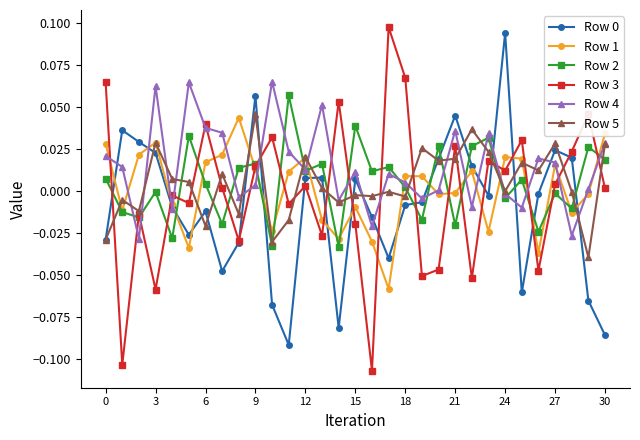

Which series has the largest range (max minus min)?

Row 3